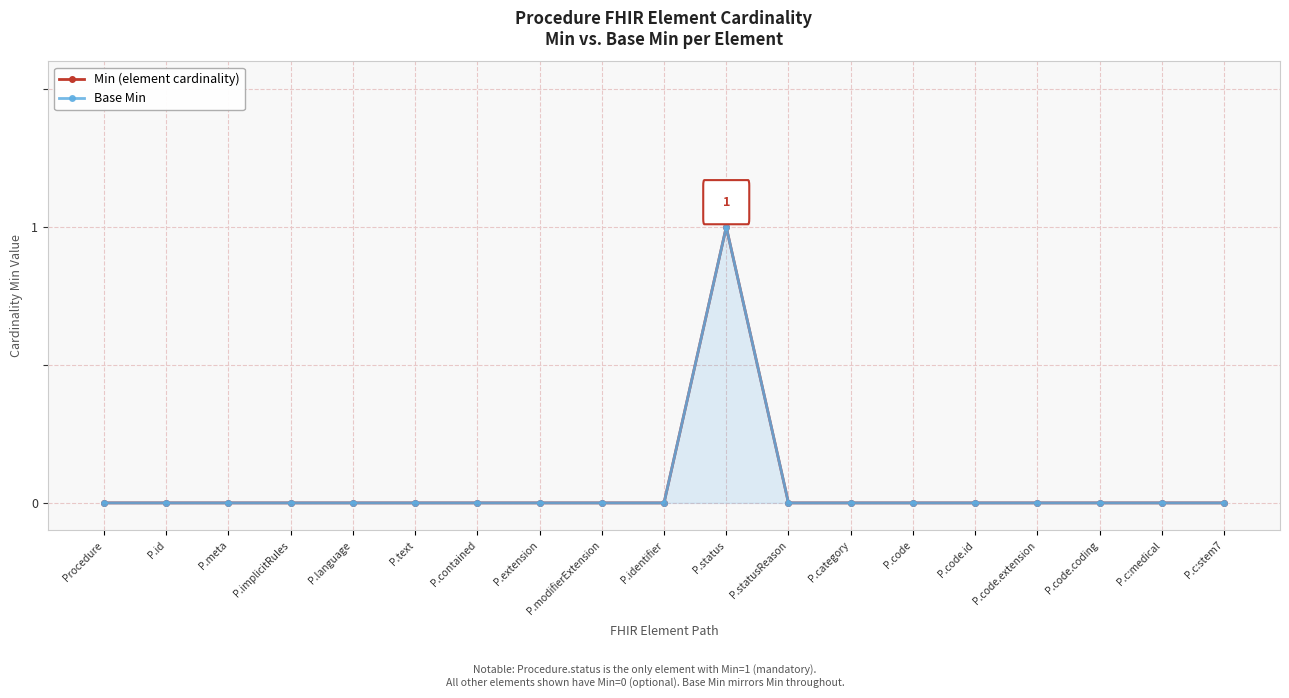

Does the chart display data point markers on the line(s)?

Yes